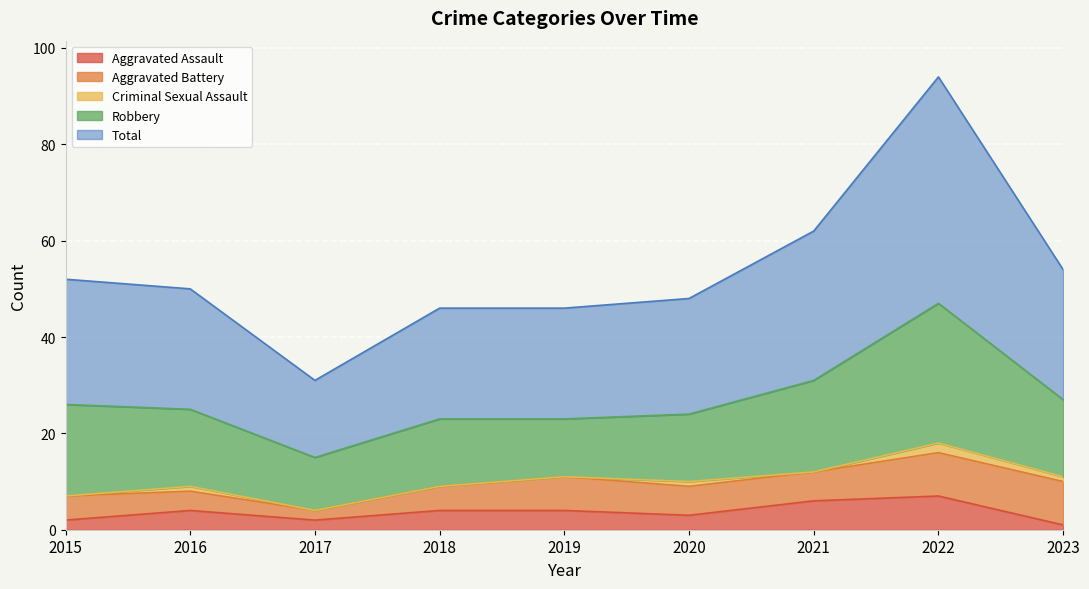

What is the total value across all series at 2021?

62